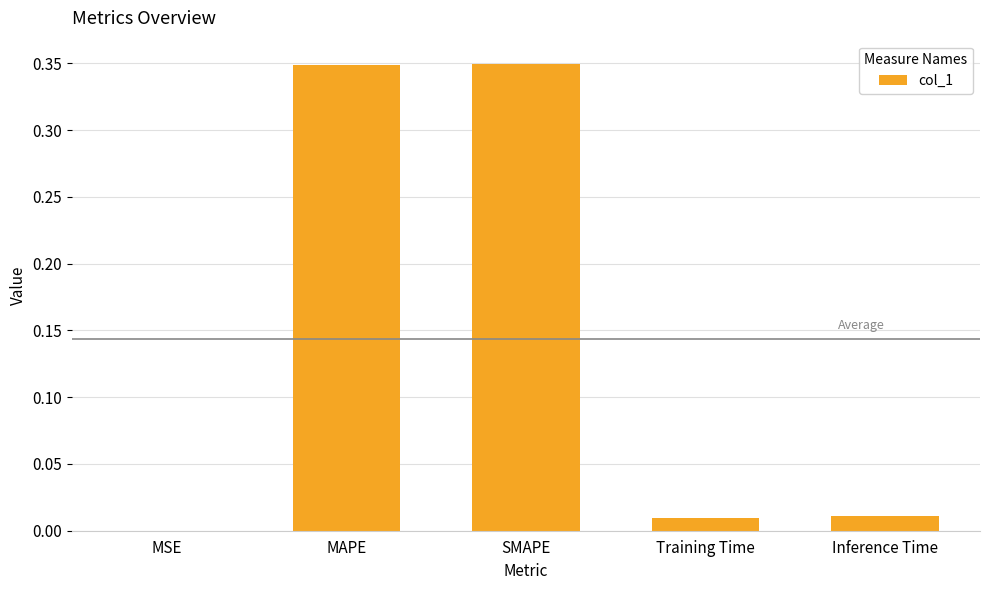

What is the sum of all values?

0.7